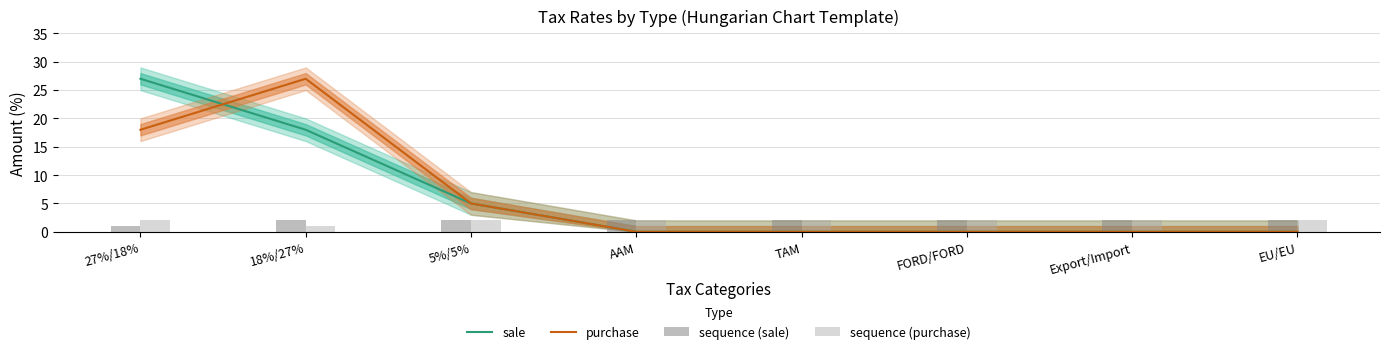

Count the sale values in the range 0 to 18.

7